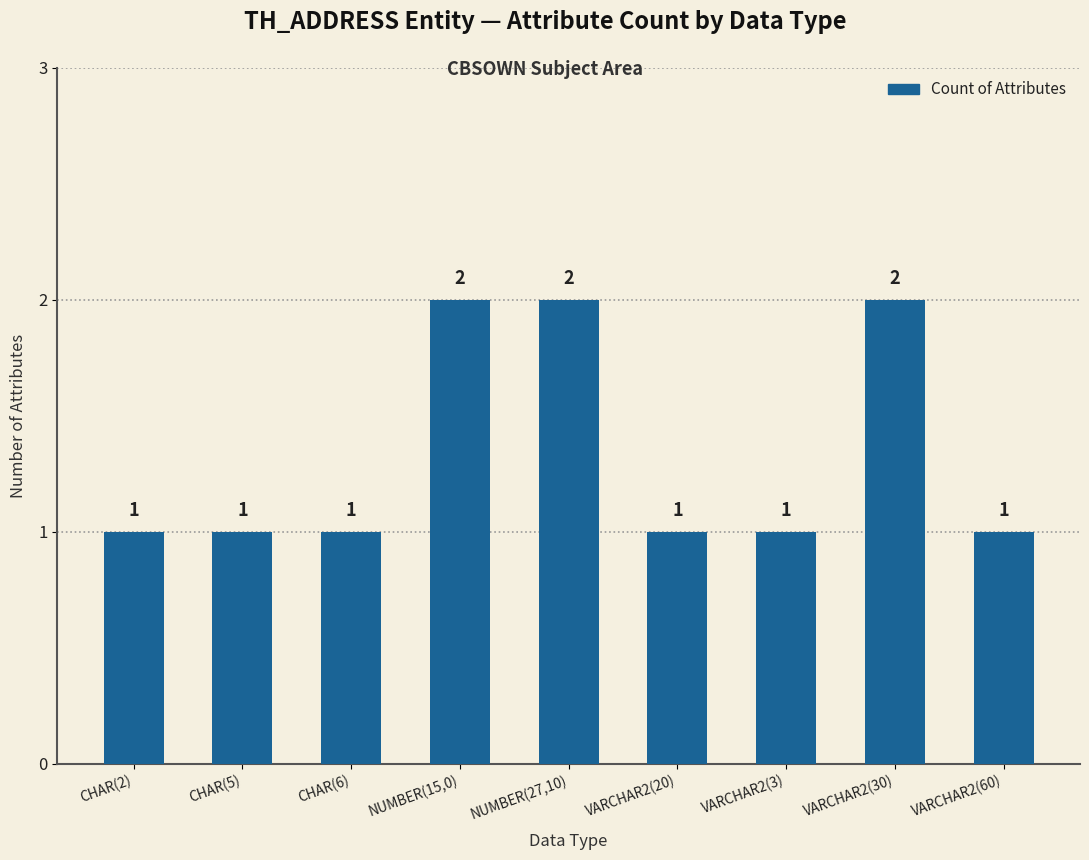

True or false: the data shows 1 at NUMBER(27,10).

False